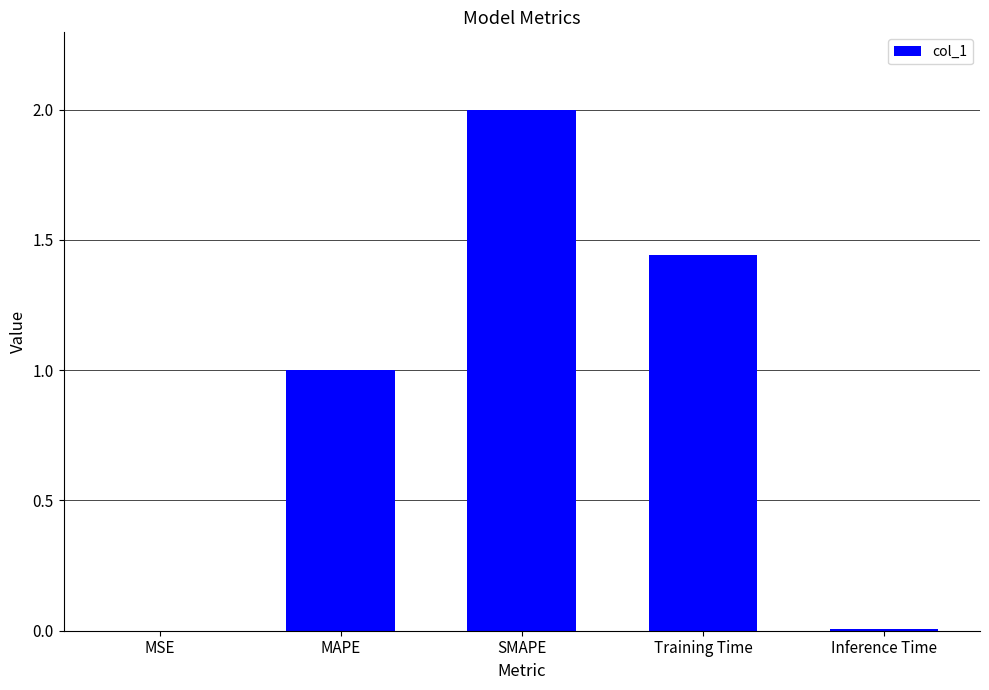

Count the number of categories in the chart.

5